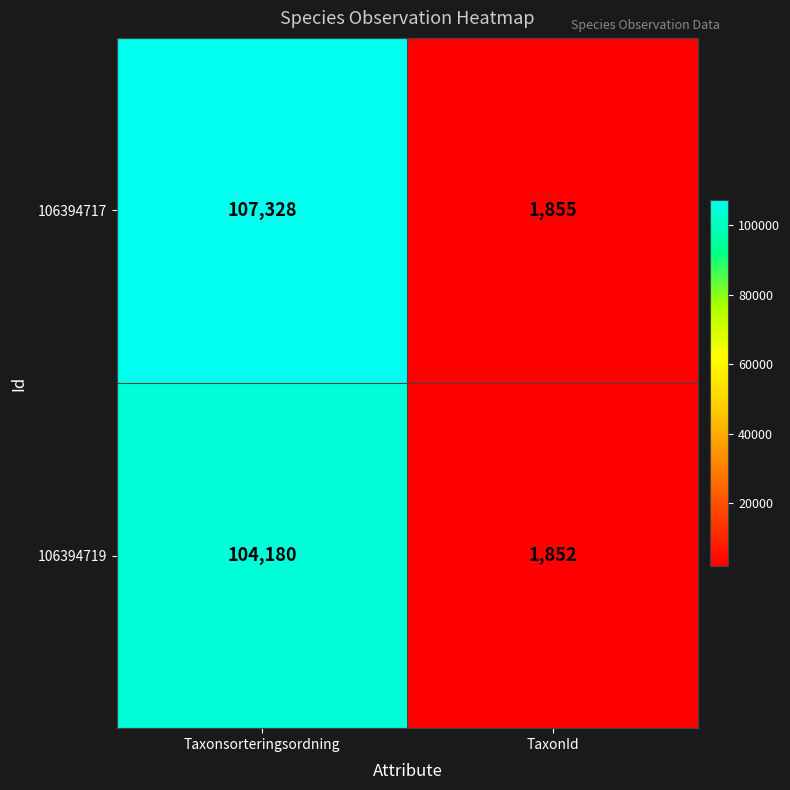

True or false: 106394719 has a value of 104180 at Taxonsorteringsordning.

True